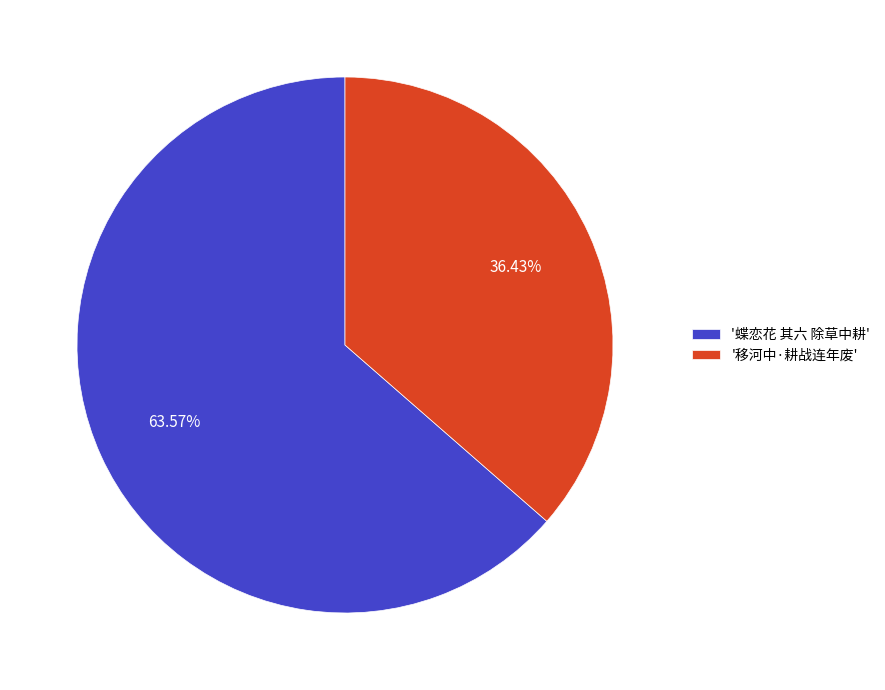

Which slice represents more than half of the pie?

'蝶恋花 其六 除草中耕'